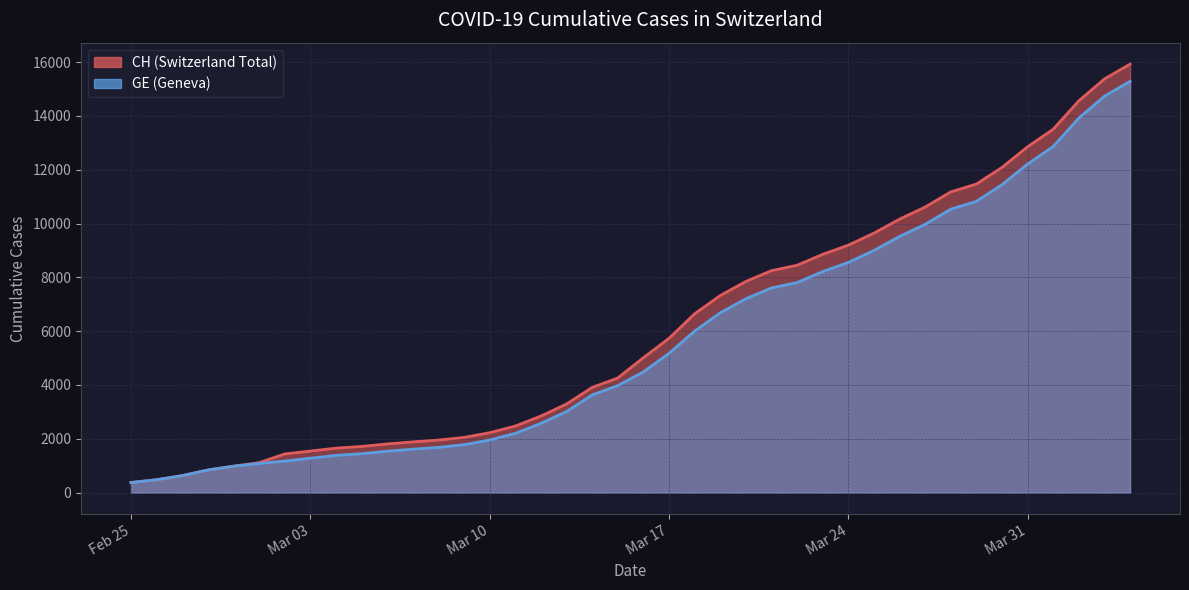

What is the maximum value shown in the chart?

15926